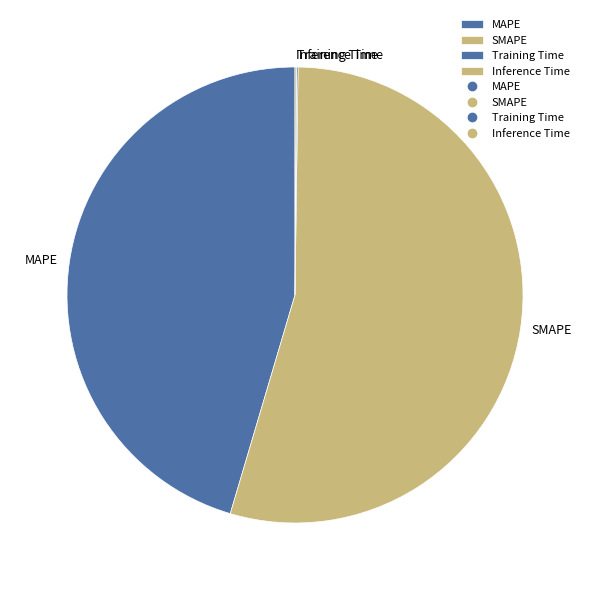

Is SMAPE the majority of the pie?

Yes